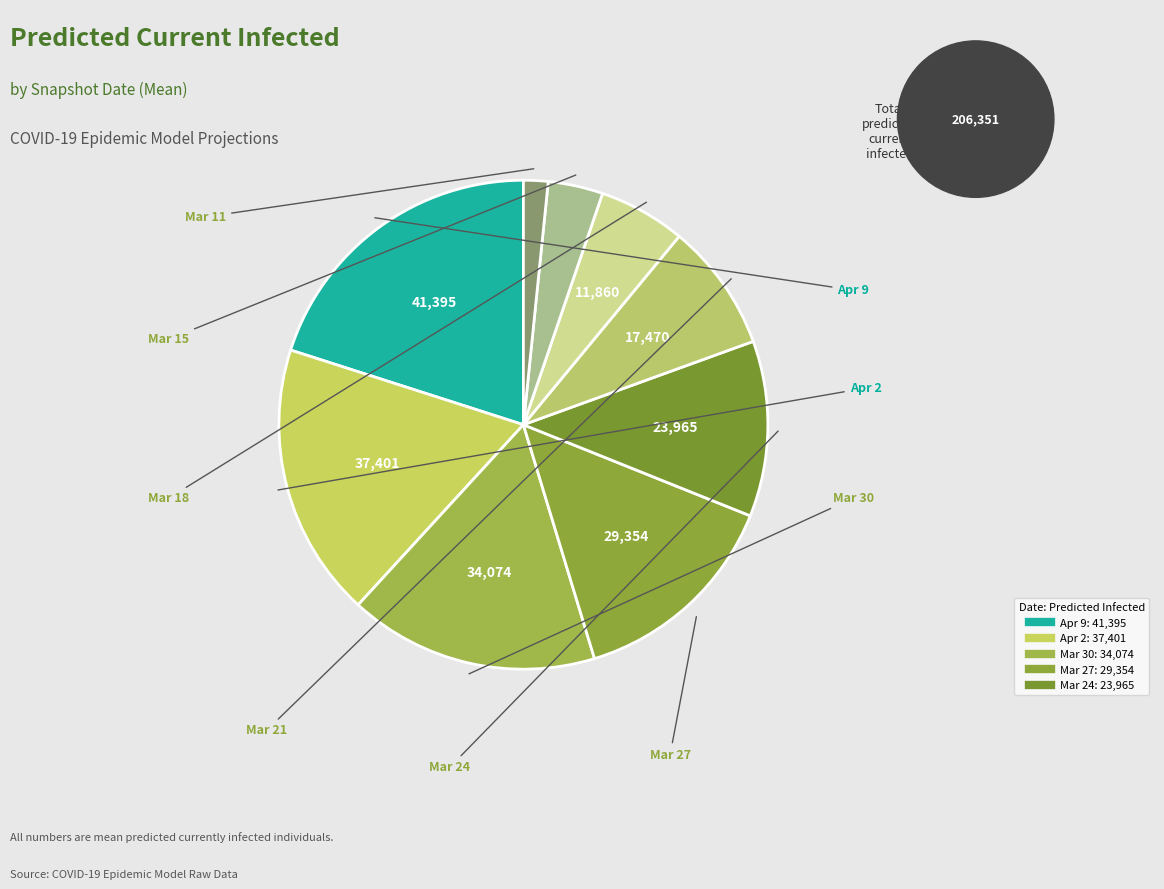

How many slices are in this pie chart?

9